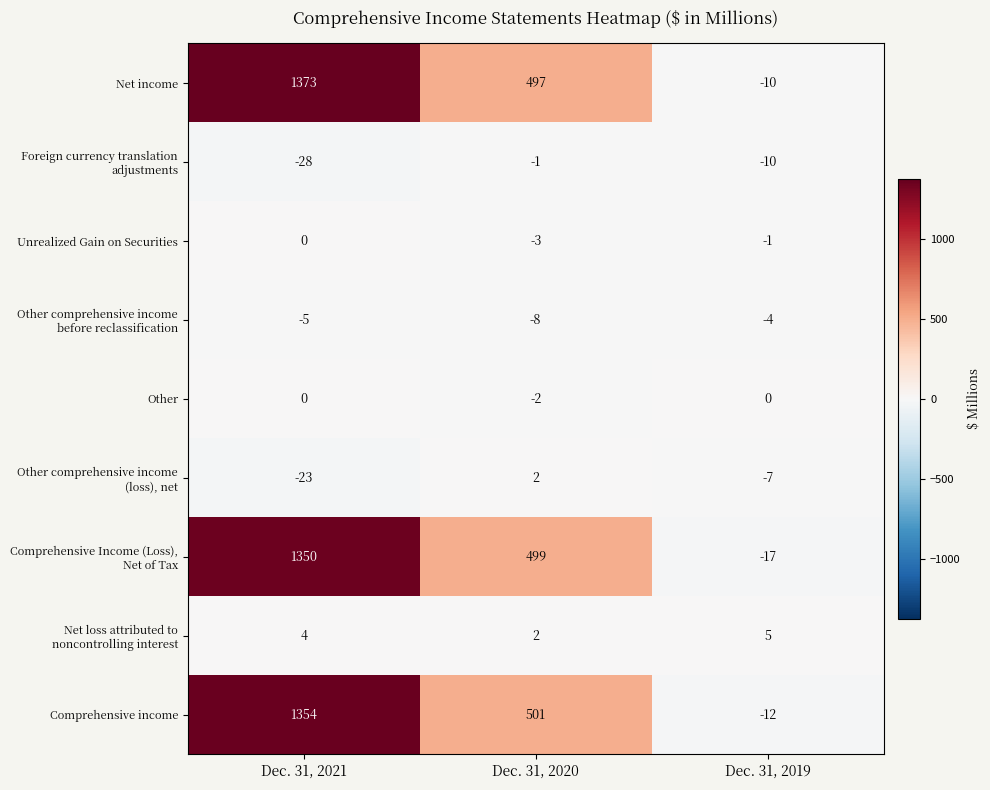

What is the greatest value displayed?

1373